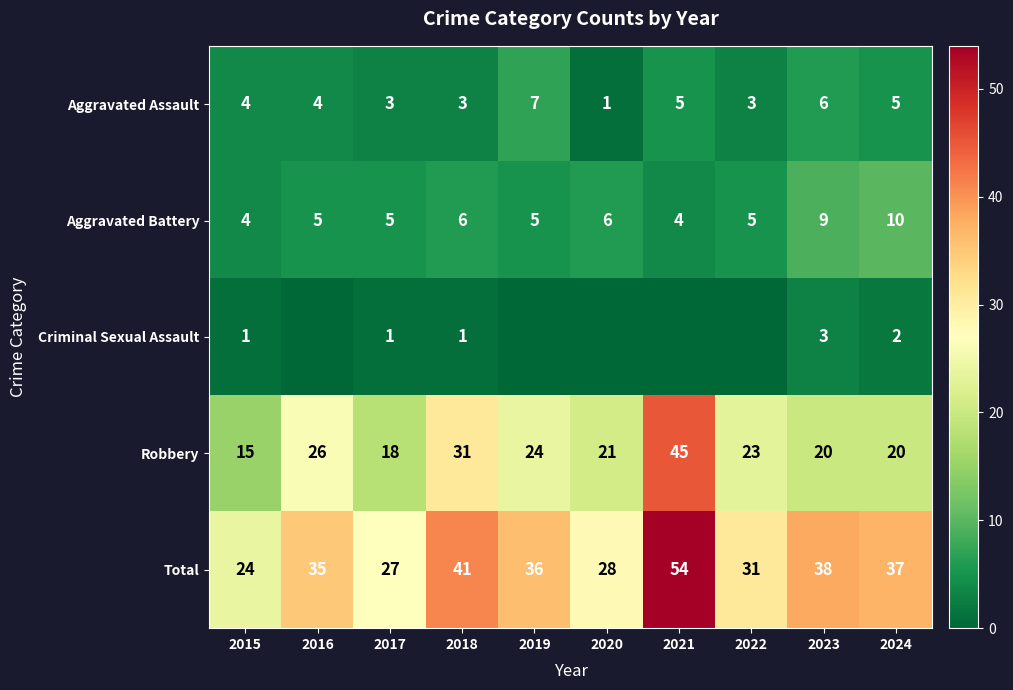

Where does the Robbery series first go above 23?

2016